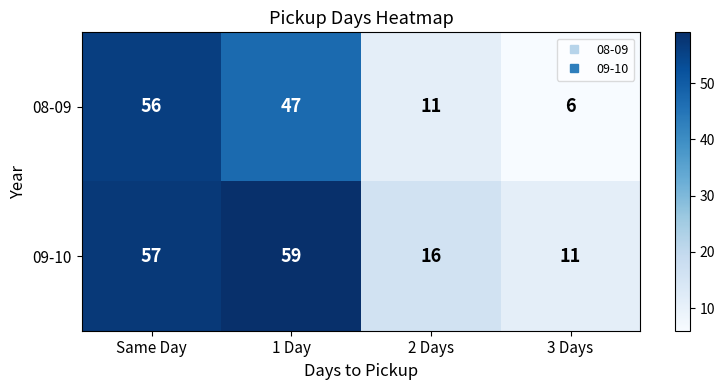

Where is 08-09 nearest to the value 31?

1 Day